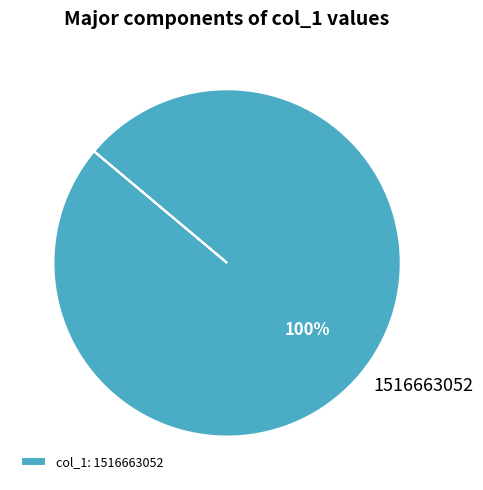

Does any single category account for the majority?

Yes